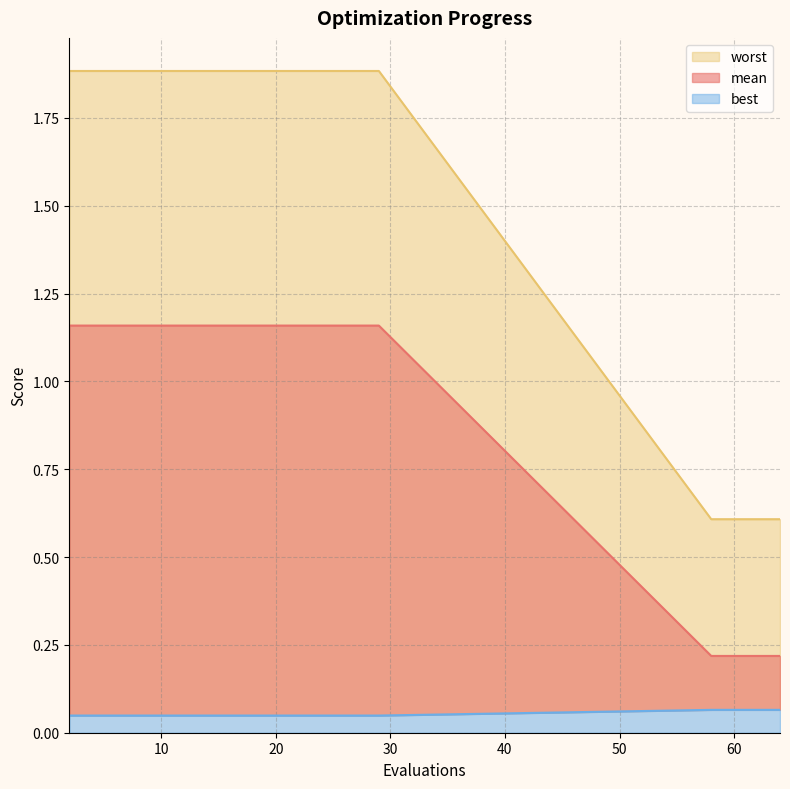

Which category has the lowest value across all series?

2